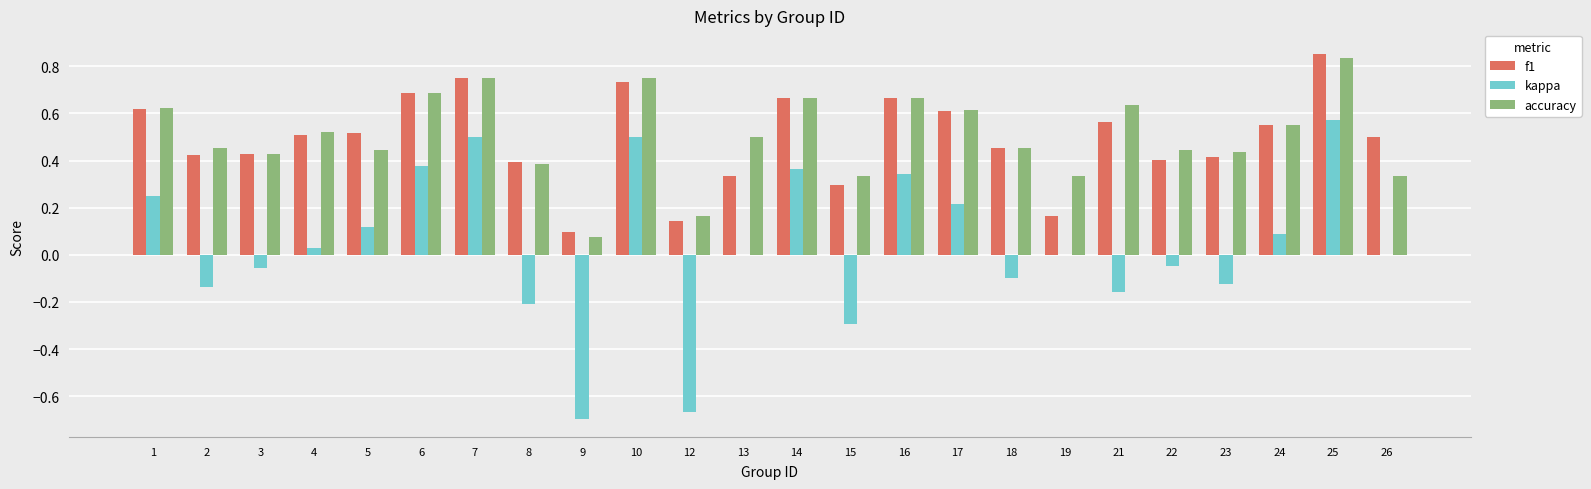

The accuracy series shows 0.6 at 18. True or false?

False